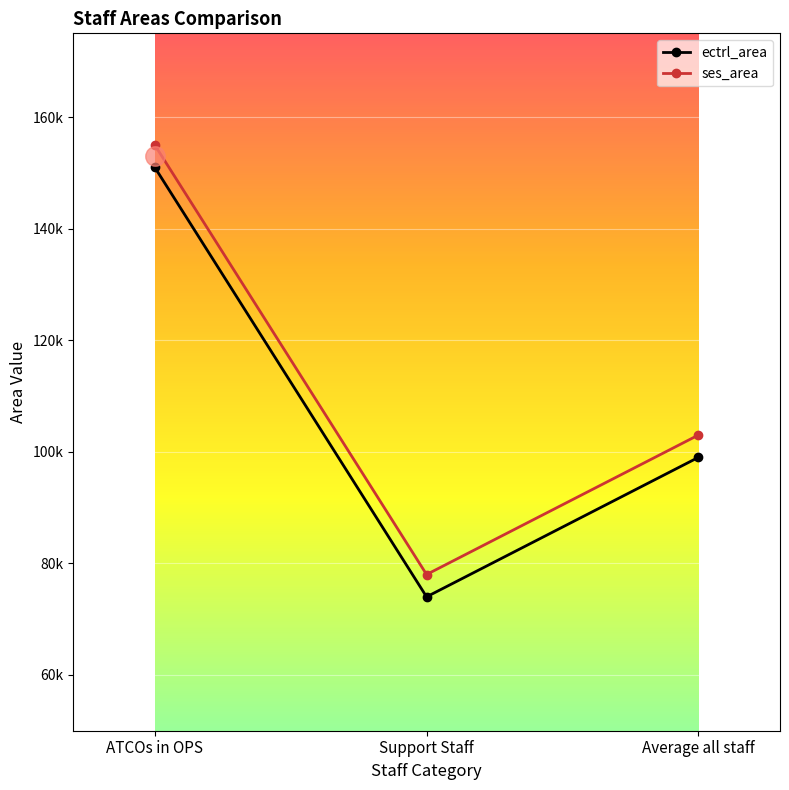

True or false: ectrl_area has a value of 100170 at ATCOs in OPS.

False